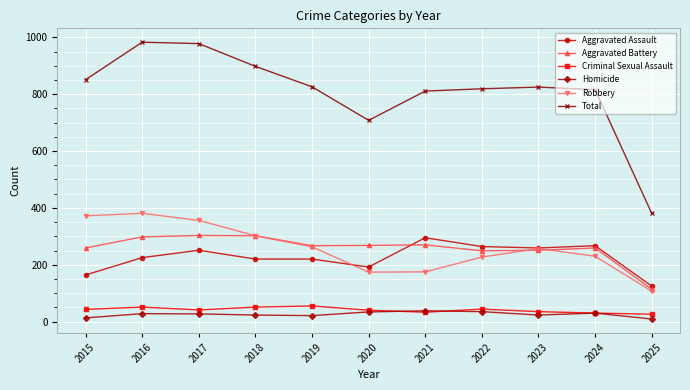

True or false: Aggravated Assault has a value of 264 at 2022.

True